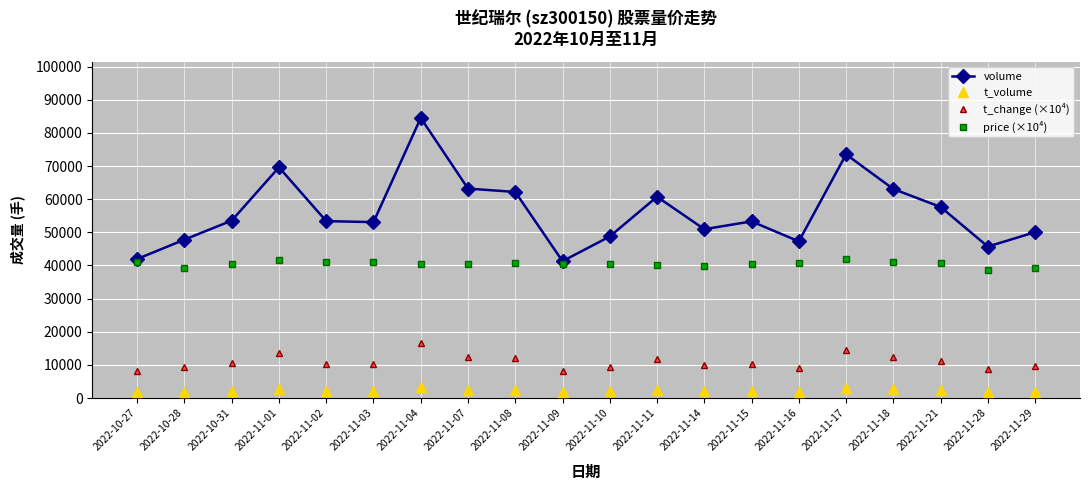

What is the value of the price (×10⁴) point at the 10th from the left?

40300.0